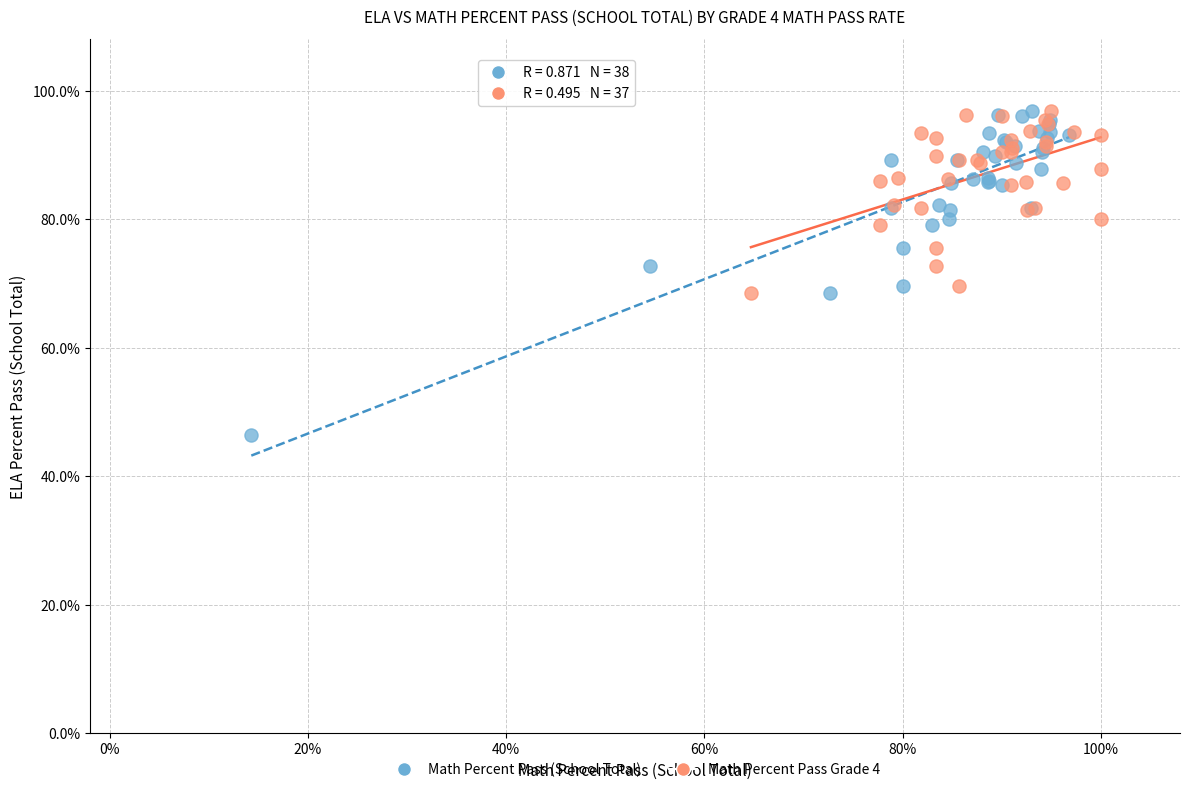

Which series has the widest spread of Y values?

Math Percent Pass (School Total)